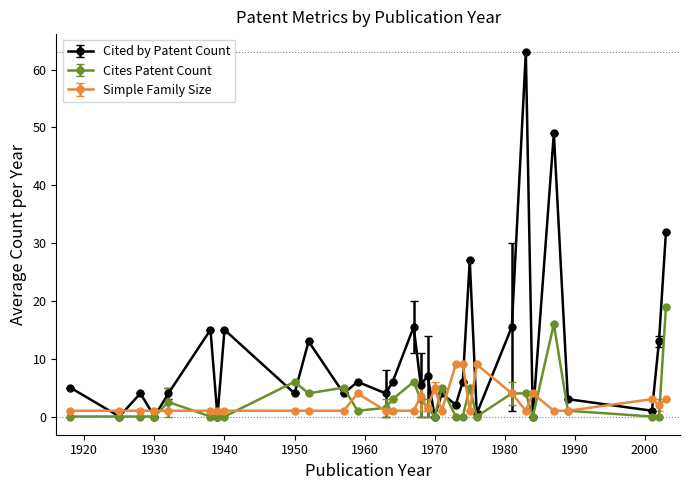

At how many categories does at least one series exceed 26?

4